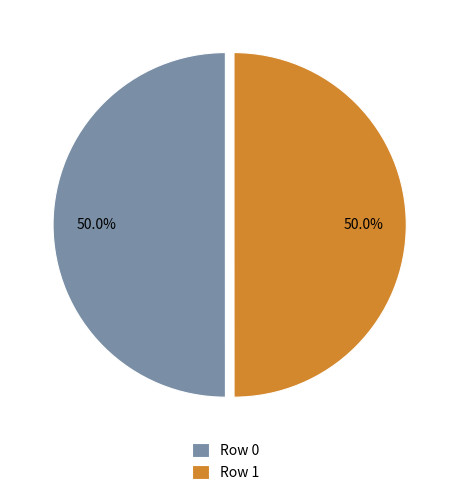

What portion of the pie excludes Row 0?

50.0%